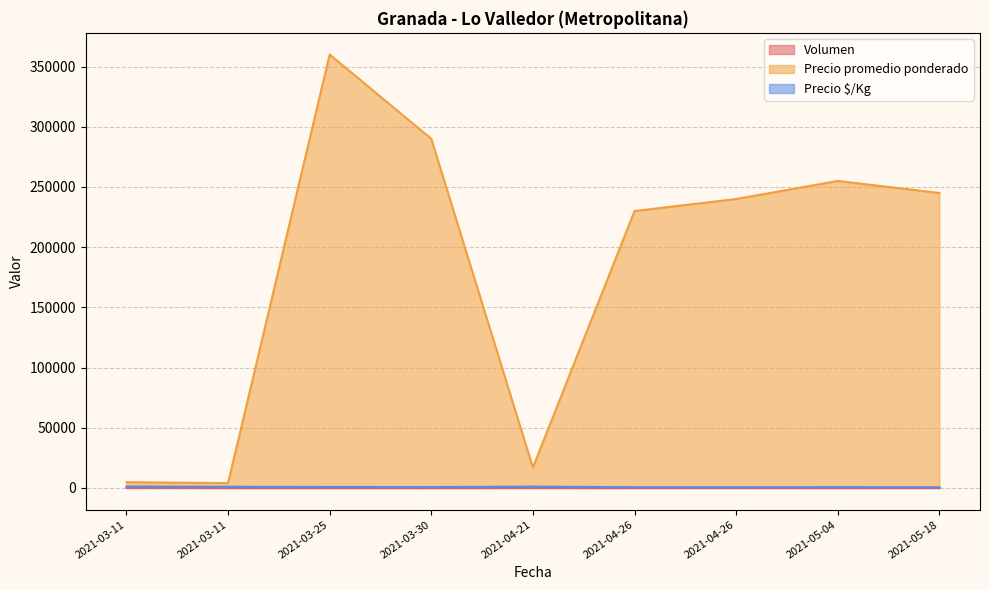

What are all the series names shown in the legend?

Volumen, Precio promedio ponderado, Precio $/Kg